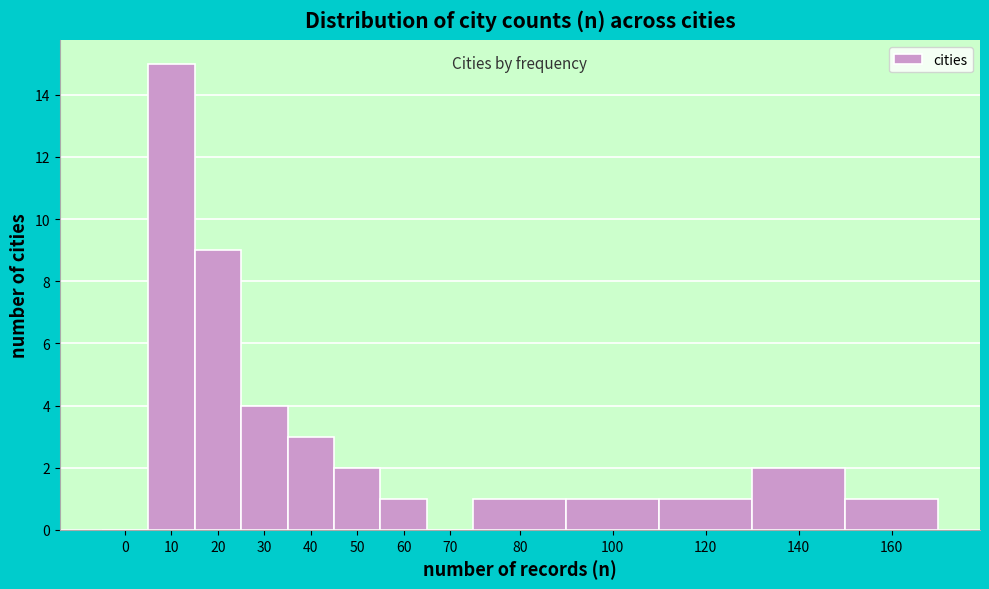

Reading left to right, extract all data points from this chart.

0=0	10=15	20=9	30=4	40=3	50=2	60=1	70=0	80=1	100=1	120=1	140=2	160=1